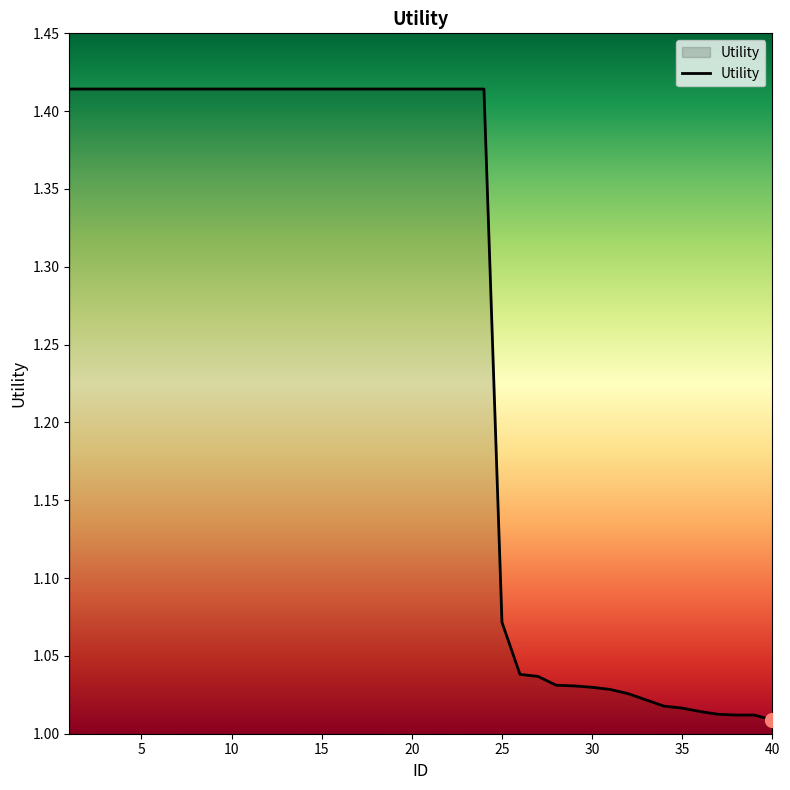

Count the number of data series in this chart.

1